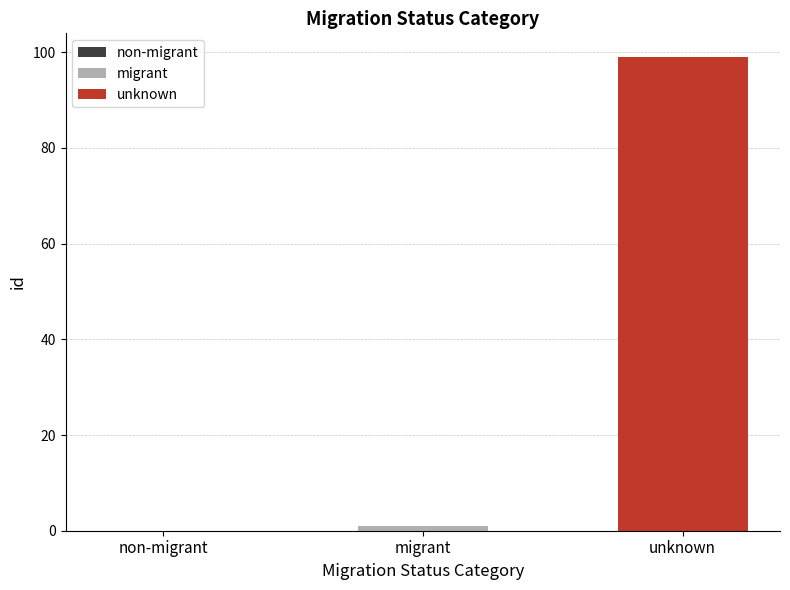

What is the highest value of the unknown series?

99